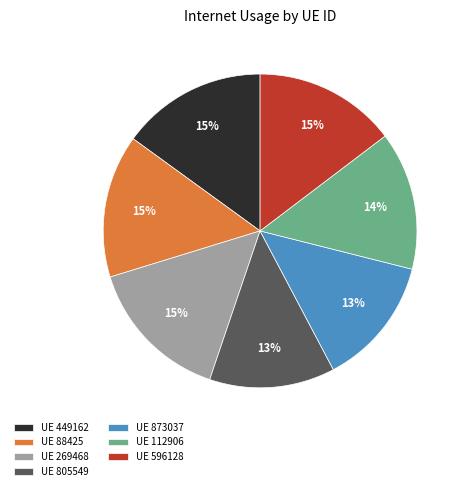

To the nearest percent, what percentage of the pie is UE 112906?

14%